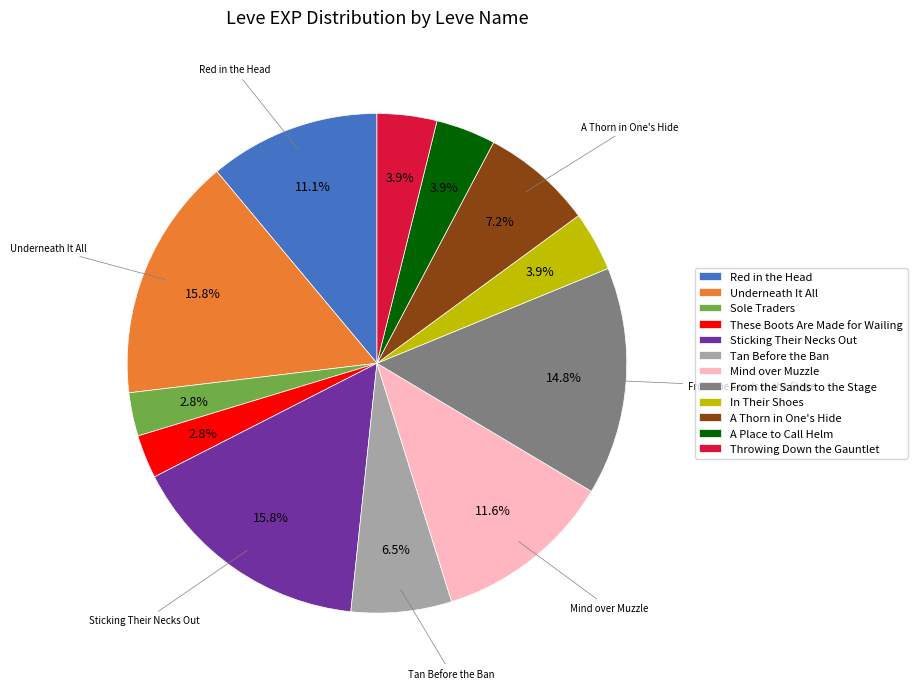

Is Tan Before the Ban the majority of the pie?

No